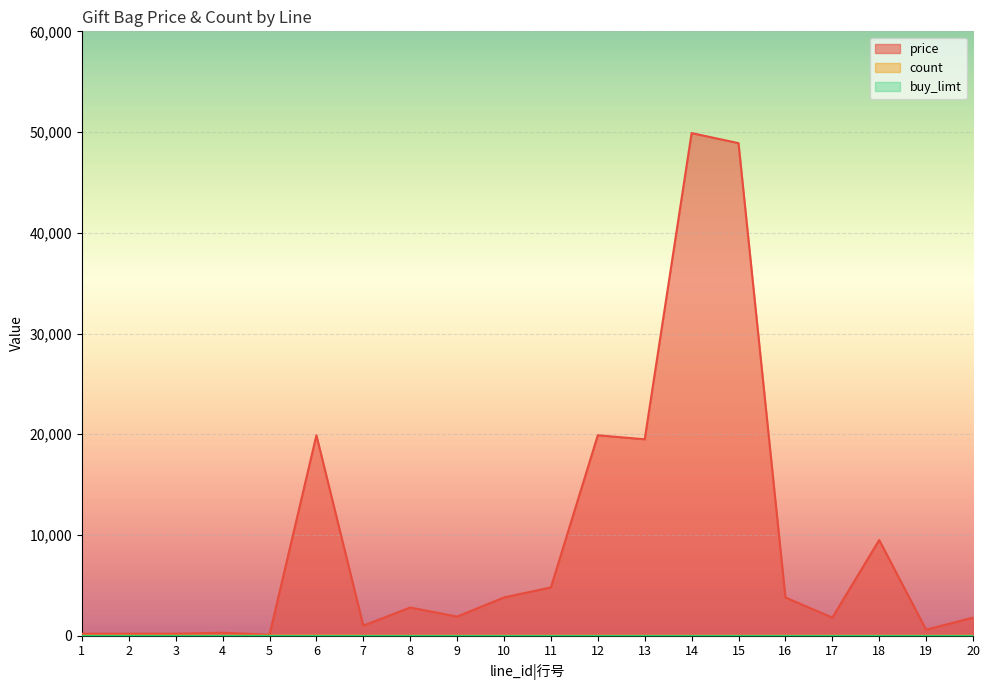

Which series has the largest total across all categories?

price